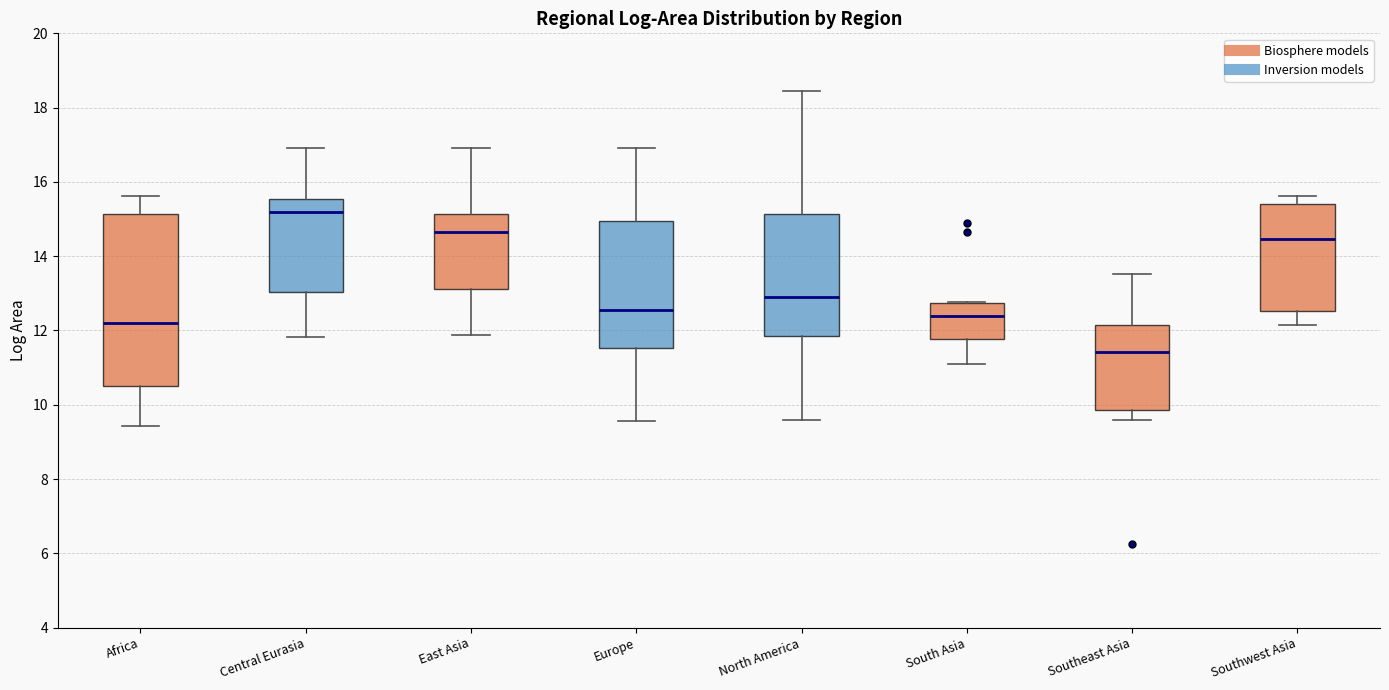

Where does the median line of the box for Central Eurasia sit on the y-axis? The values are not printed on the chart, so give them approximately, as read against the axis.

15.2